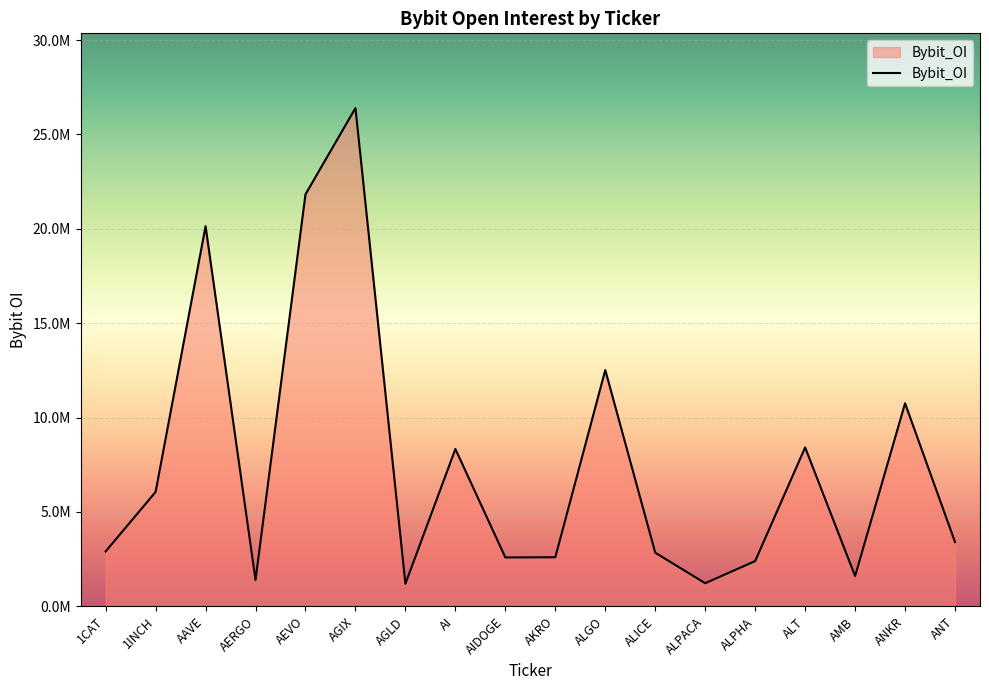

Is it true that the value at ALPACA is 304472?

False